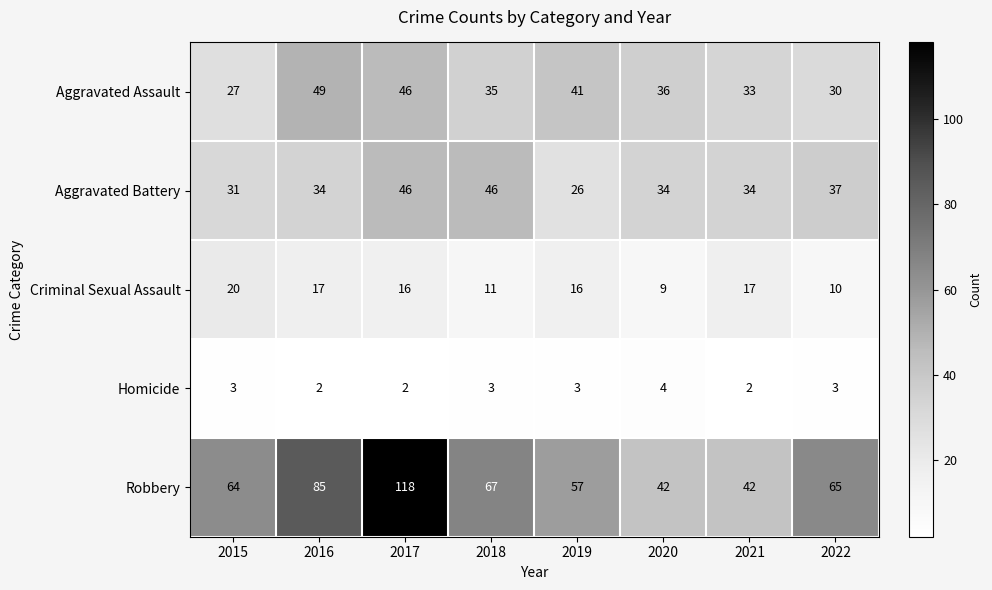

What is the smallest value displayed?

2